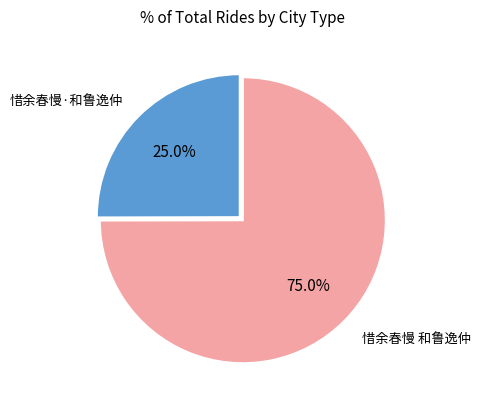

Is there a majority slice in this chart?

Yes